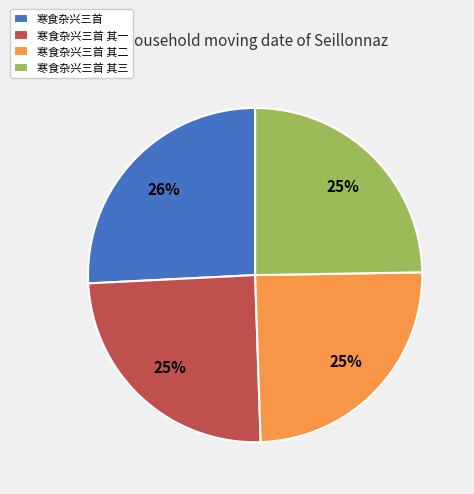

To the nearest percent, what is the difference between the 寒食杂兴三首 其一 and 寒食杂兴三首 slice percentages?

1%